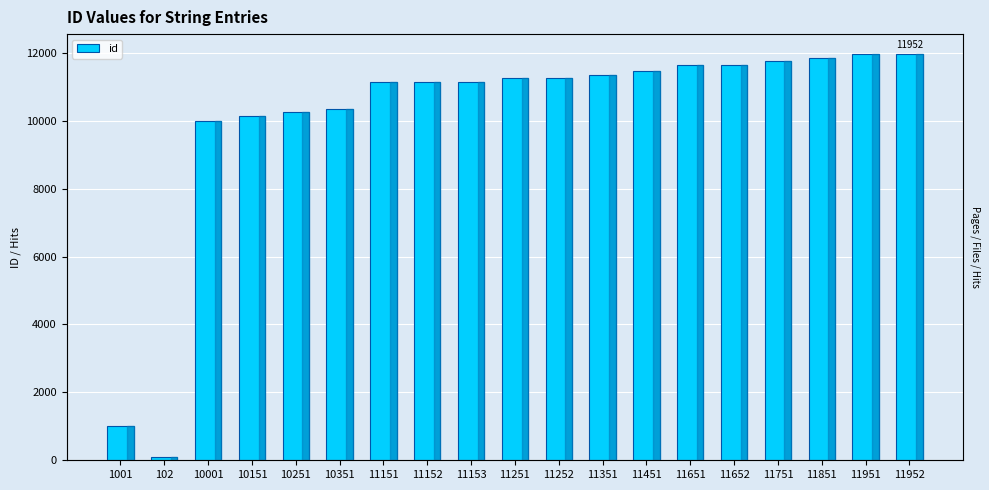

What is the value of the 9th bar from the left?

11153